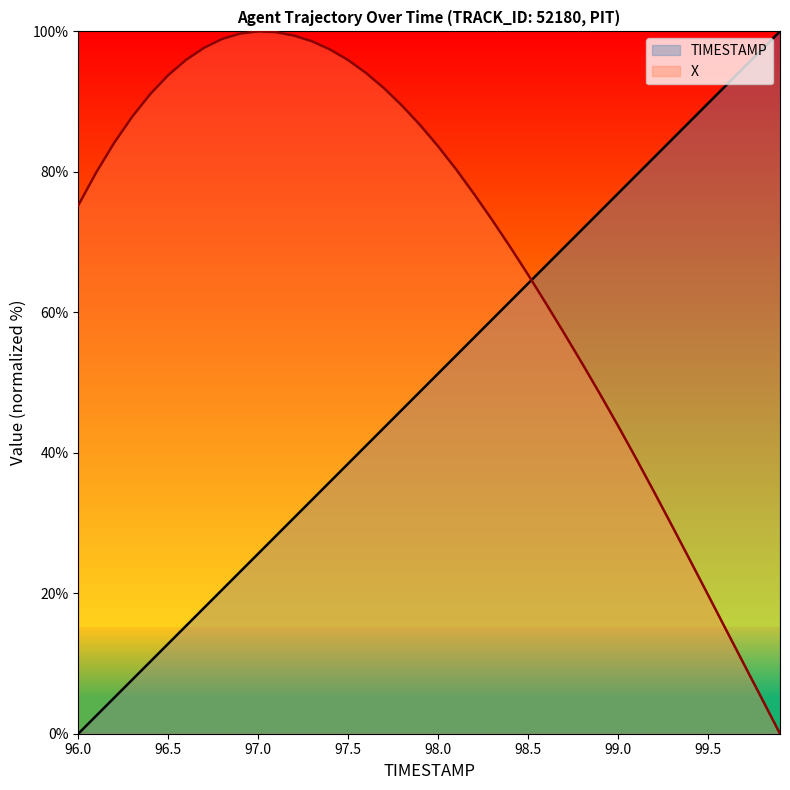

How many data points in X are above 80?

20